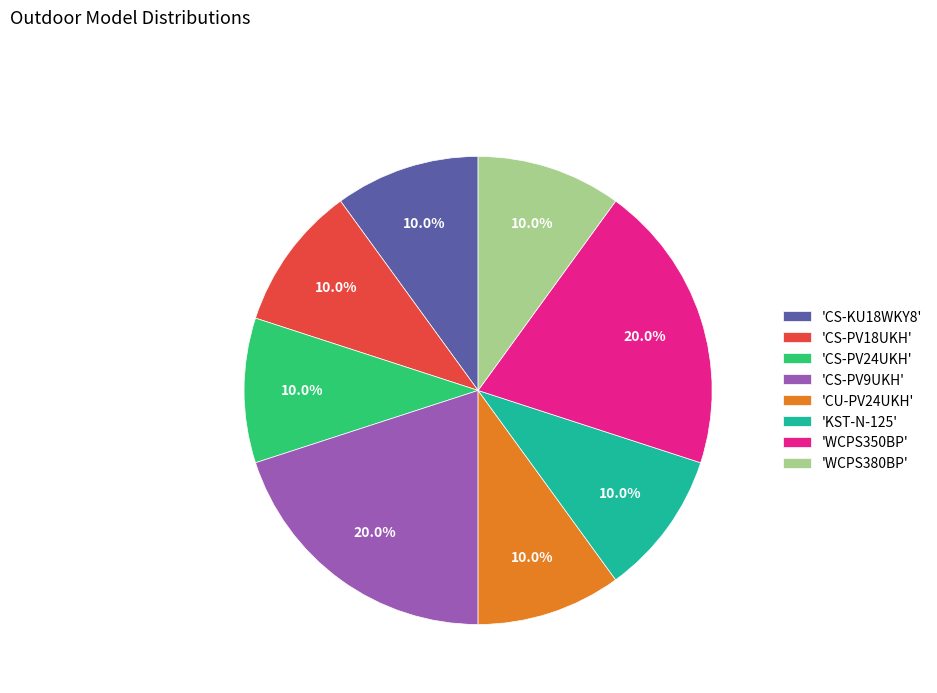

Does any single category account for the majority?

No